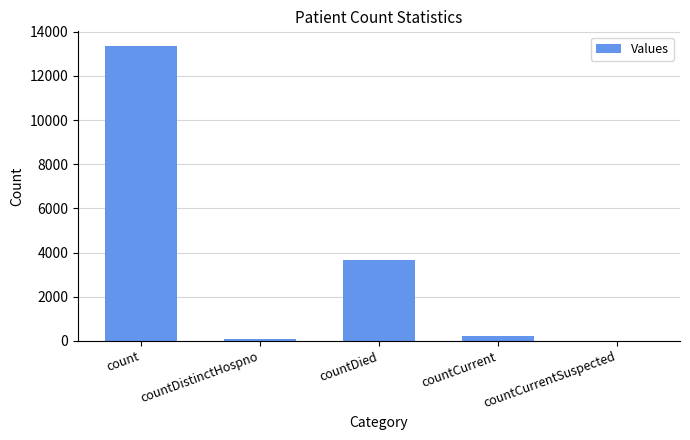

Which has a higher value, countDied or countDistinctHospno?

countDied